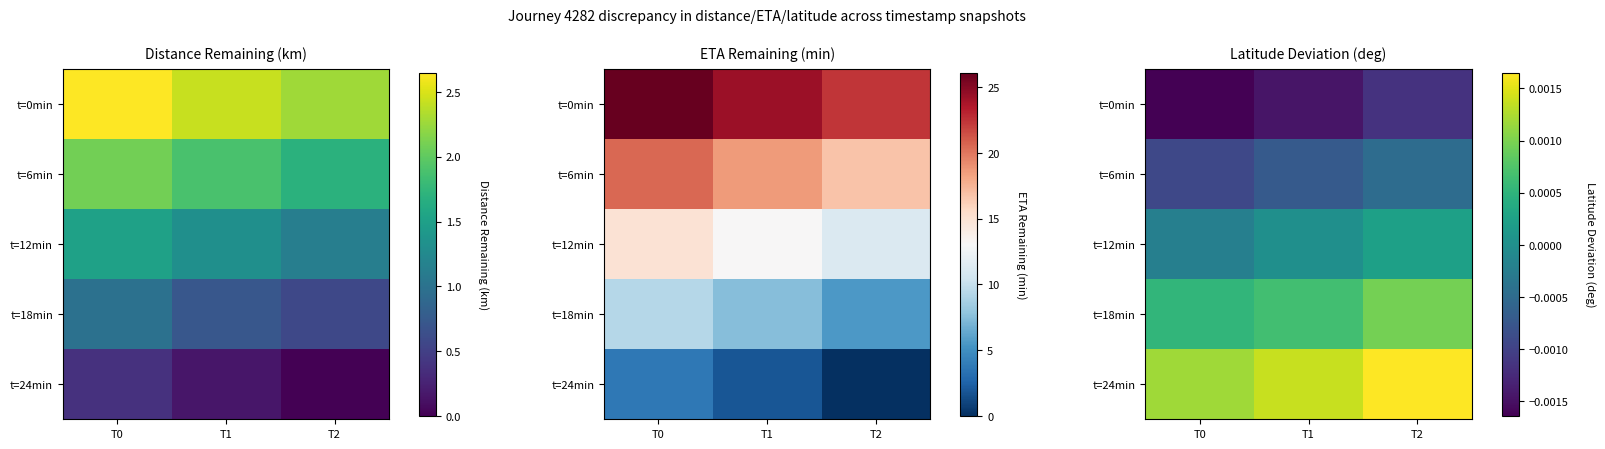

True or false: t=6min has a value of -0.0 at T0.

False